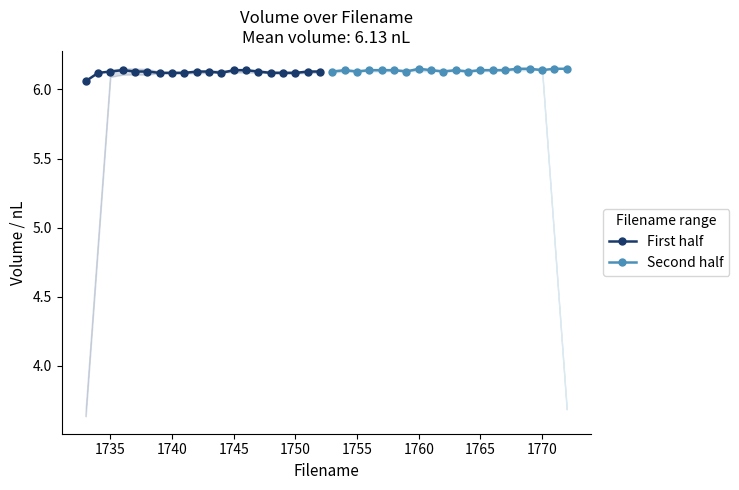

True or false: First half has more than 1 points higher than both neighbors.

False